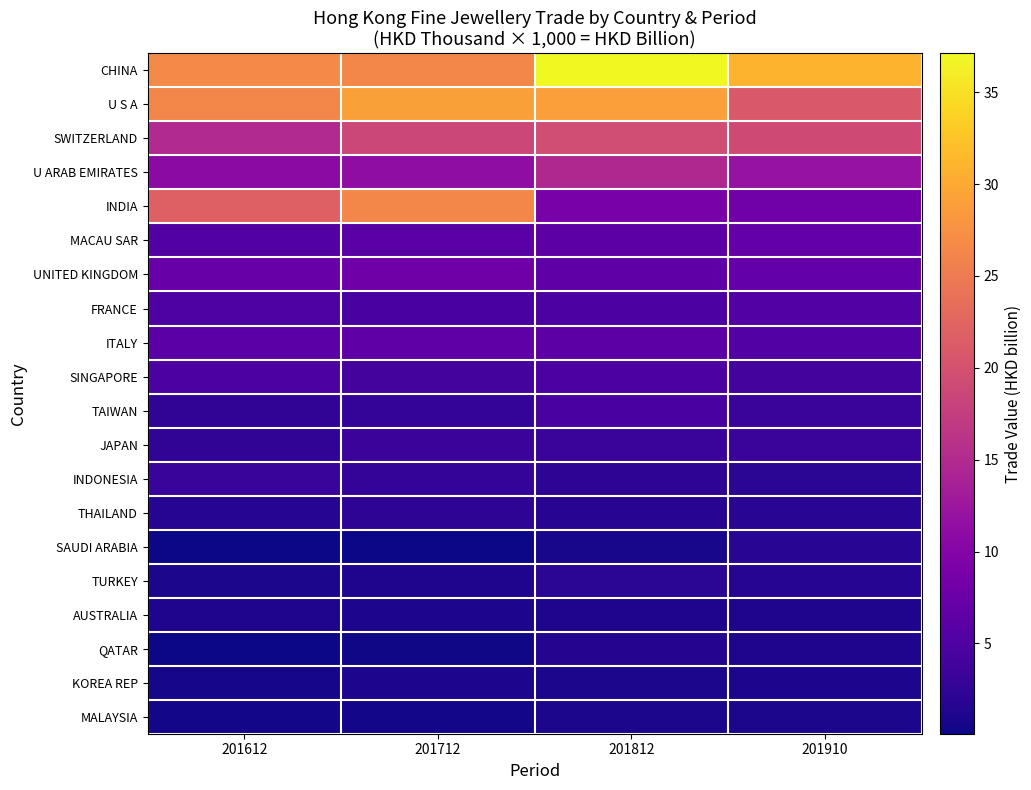

Which series has the largest total across all categories?

CHINA